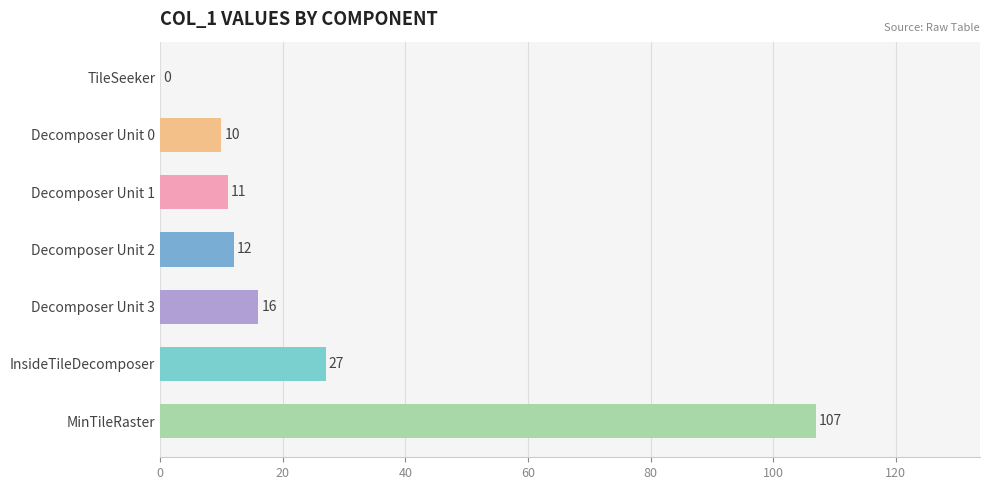

The value at TileSeeker is 0. True or false?

True